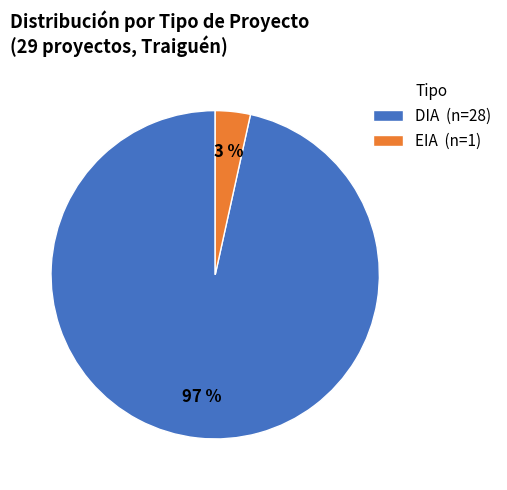

Which slice is the largest?

DIA (n=28)